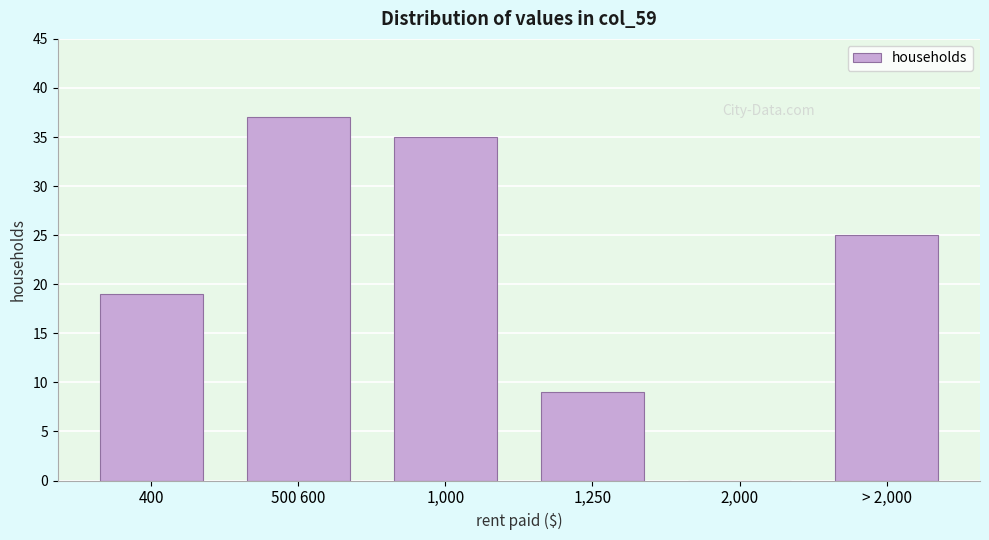

Reading left to right, extract all data points from this chart.

400=19	500 600=37	1,000=35	1,250=9	2,000=0	> 2,000=25